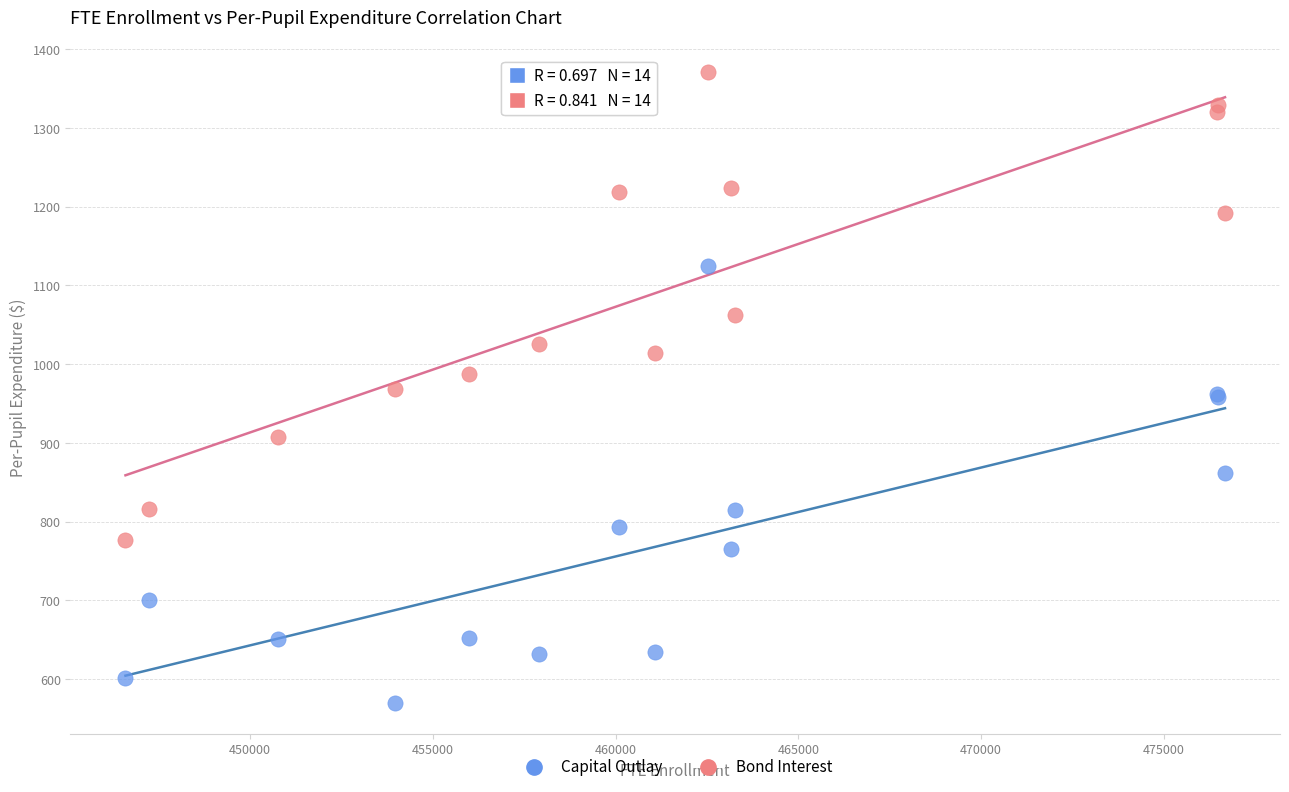

What are all the series names shown in the legend?

Capital Outlay, Bond Interest